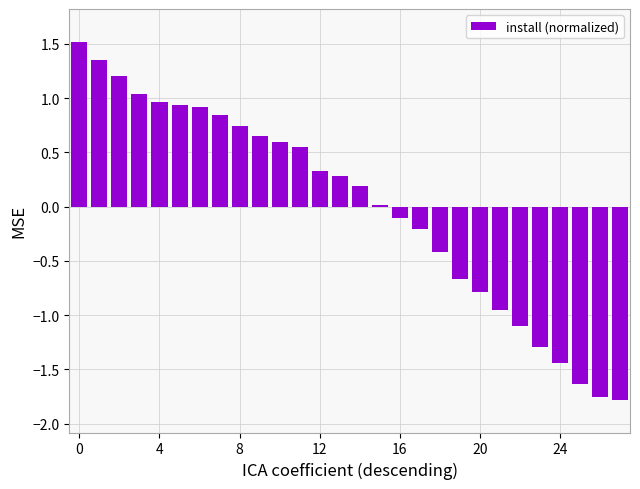

What is the greatest value displayed?

1.5